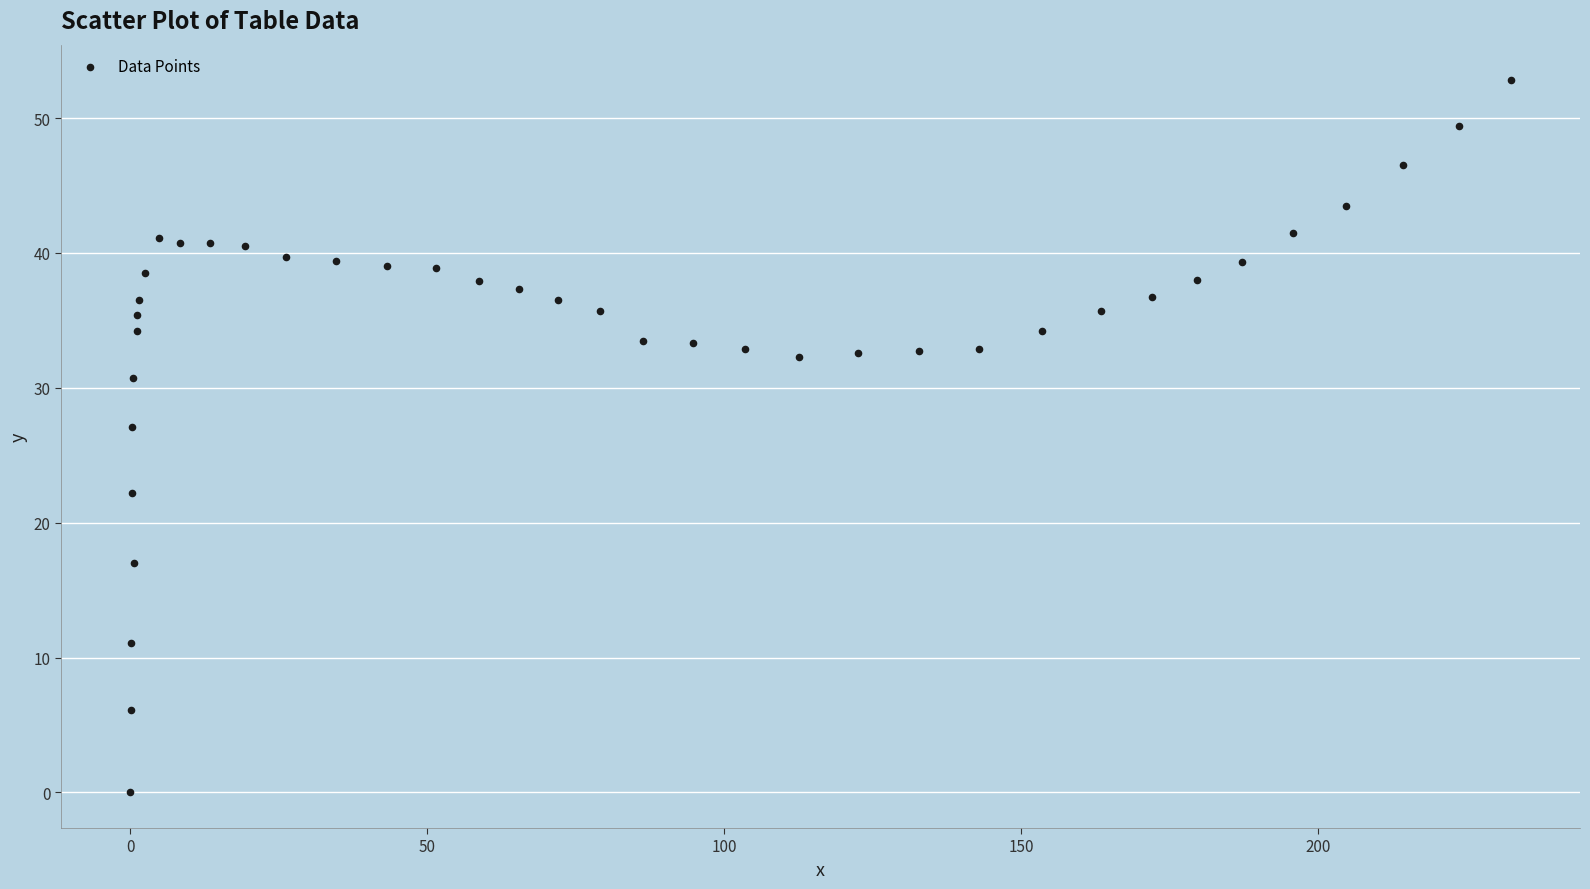

What is the range of Y values (max minus min)?

52.8